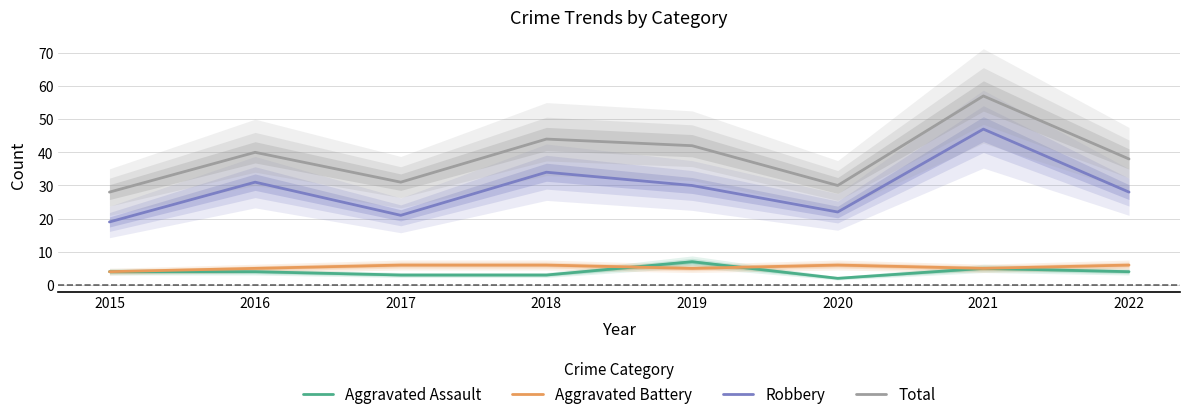

At which category is the sum across all series the highest?

2021